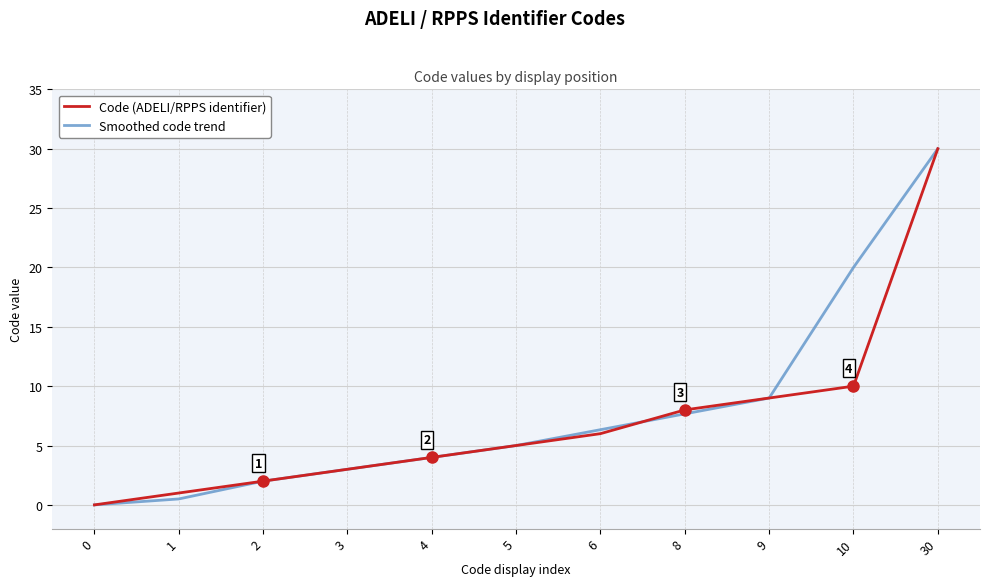

Reading left to right, what are all the values shown in this chart?

Code (ADELI/RPPS identifier): 0=0.0	1=1.0	2=2.0	3=3.0	4=4.0	5=5.0	6=6.0	8=8.0	9=9.0	10=10.0	30=30.0
Smoothed code trend: 0=0.0	1=0.5	2=2.0	3=3.0	4=4.0	5=5.0	6=6.3	8=7.7	9=9.0	10=20.0	30=30.0